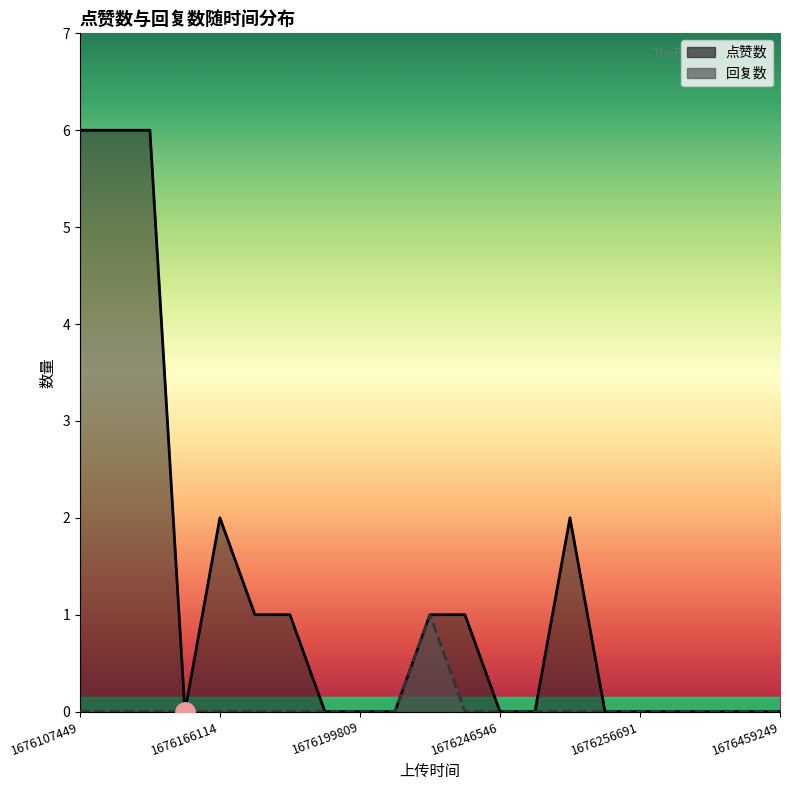

Which series has the largest range (max minus min)?

点赞数